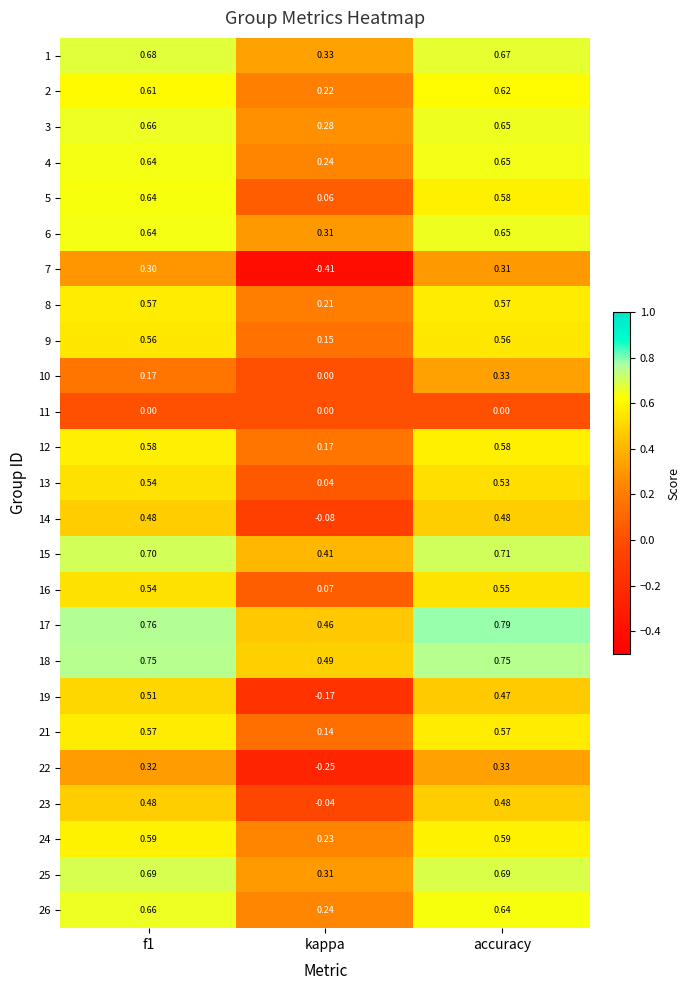

Where is 19 nearest to the value 0?

kappa